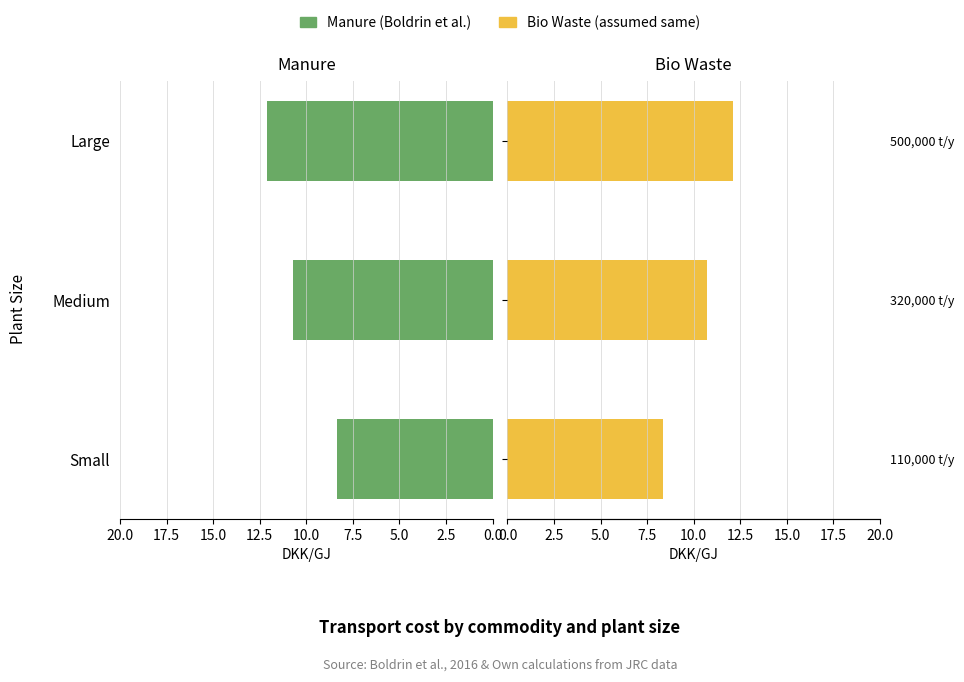

What is the sum of the Bio Waste values at Medium and Large?

22.8